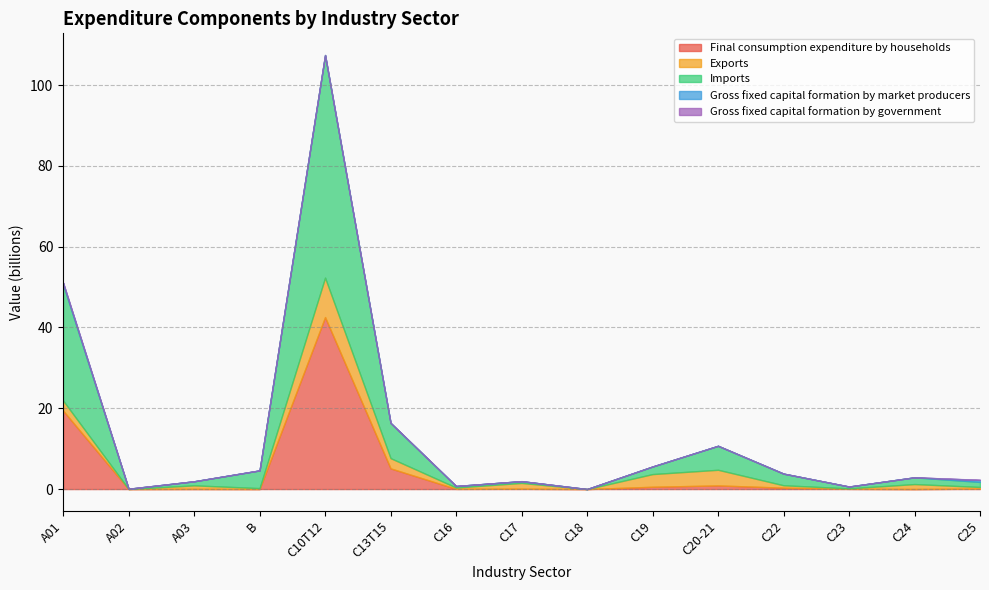

Reading left to right, transcribe all the data shown in this chart.

Final consumption expenditure by households: 19.4	0.0	0.0	0.0	42.6	5.1	0.1	0.1	0.0	0.6	0.9	0.3	0.1	0.0	0.1
Exports: 2.5	0.0	0.9	0.2	9.8	2.5	0.3	1.4	0.0	3.1	3.9	0.6	0.1	1.2	0.4
Imports: 28.8	0.1	1.0	4.4	55.1	8.7	0.4	0.4	0.0	1.9	5.9	2.9	0.4	1.7	1.2
Gross fixed capital formation by market producers: 0.4	0.0	0.0	0.0	0.0	0.0	0.0	0.0	0.0	0.0	0.0	0.0	0.0	0.0	0.5
Gross fixed capital formation by government: 0.0	0.0	0.0	0.0	0.0	0.0	0.0	0.0	0.0	0.0	0.0	0.0	0.0	0.0	0.0